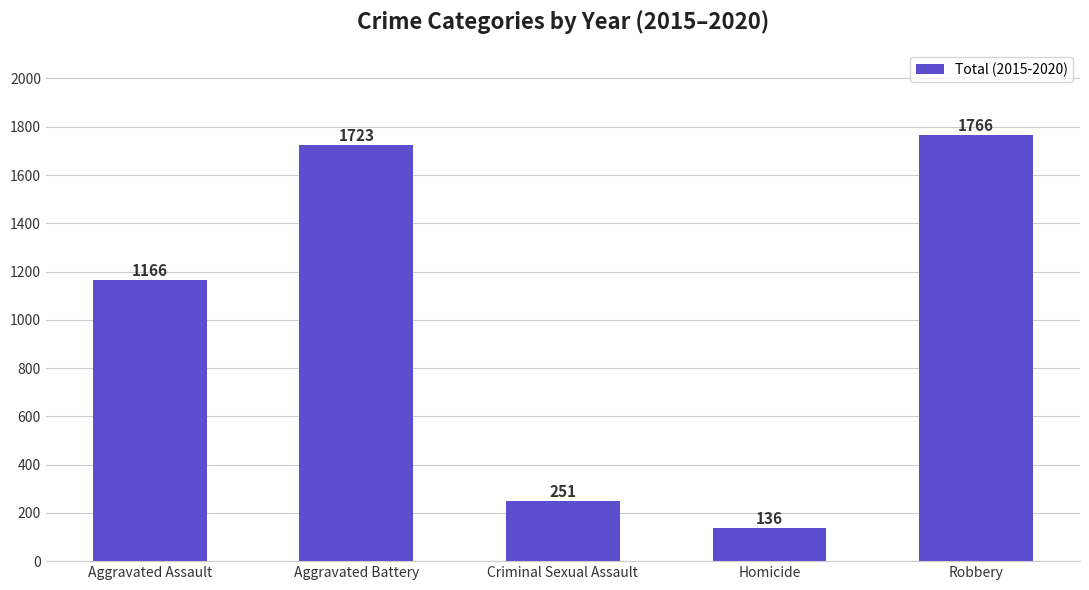

How many values are below 1166?

2